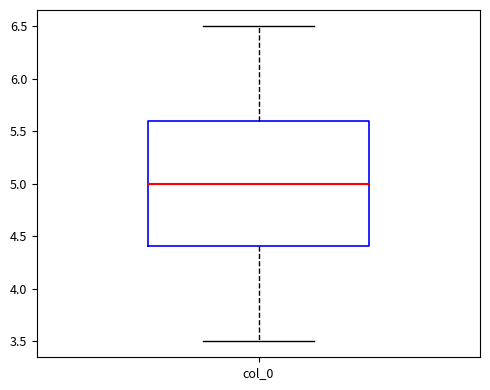

Where is the upper edge of the box for col_0 on the y-axis? The values are not printed on the chart, so give them approximately, as read against the axis.

5.6